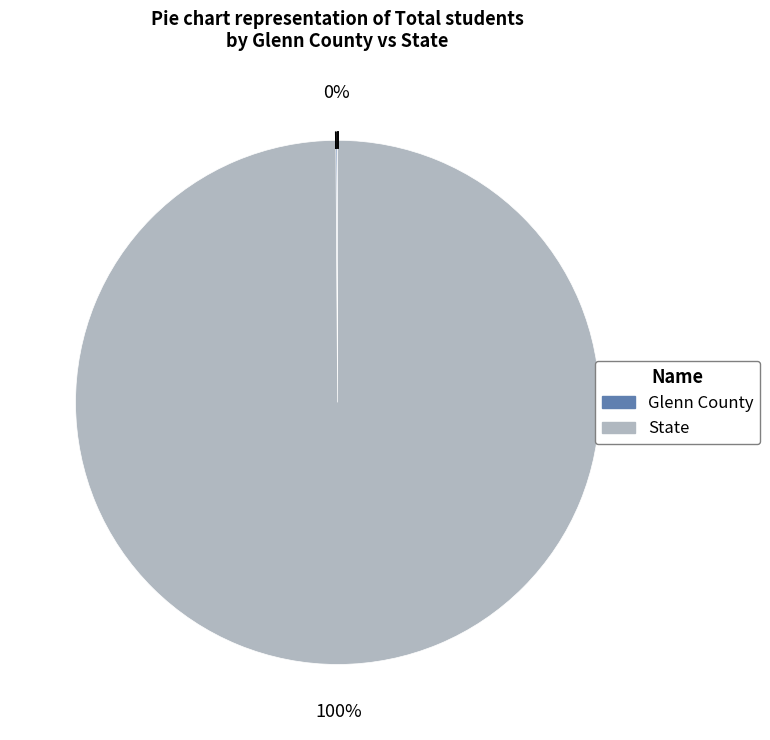

Which category has the biggest portion of the pie?

State